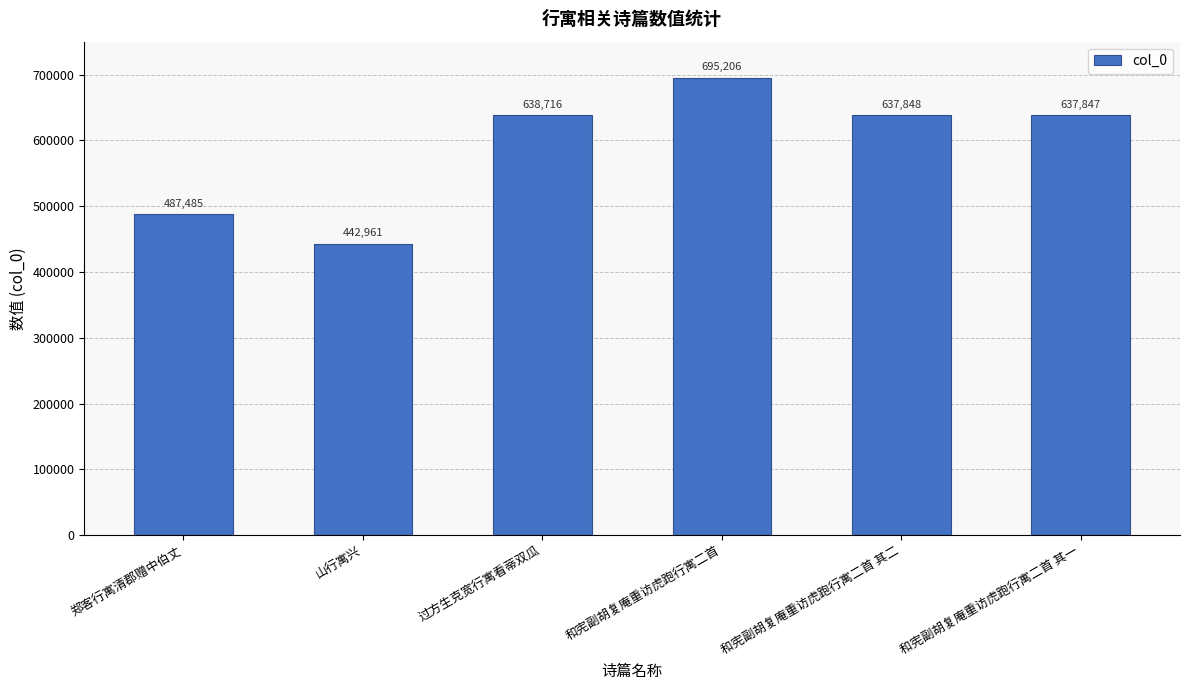

List the labels in order of value, largest first.

和宪副胡复庵重访虎跑行寓二首, 过方生克宽行寓看蒂双瓜, 和宪副胡复庵重访虎跑行寓二首 其二, 和宪副胡复庵重访虎跑行寓二首 其一, 郑客行寓清郡赠中伯丈, 山行寓兴